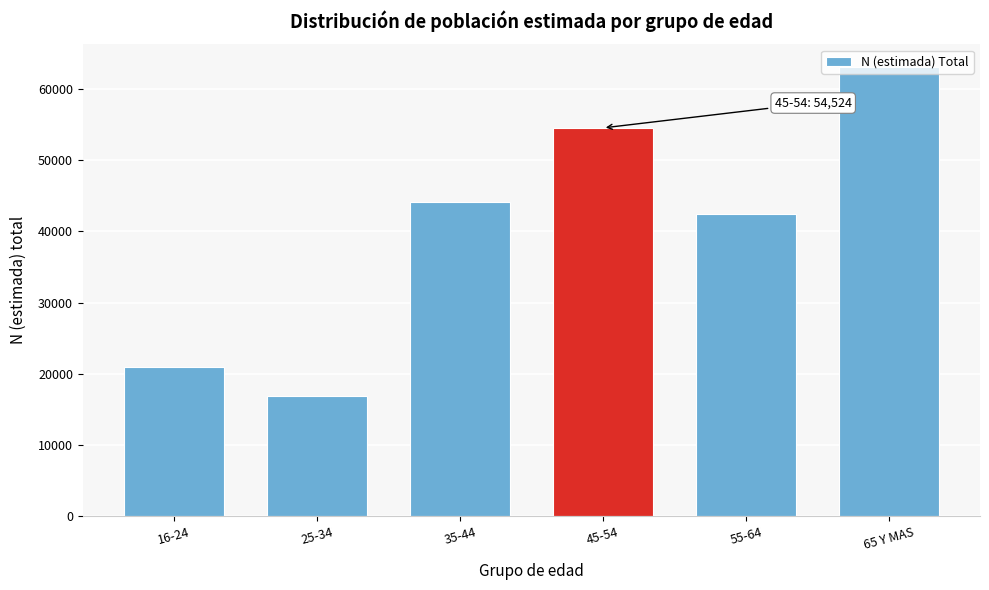

What is the label of the 5th bar from the left?

55-64